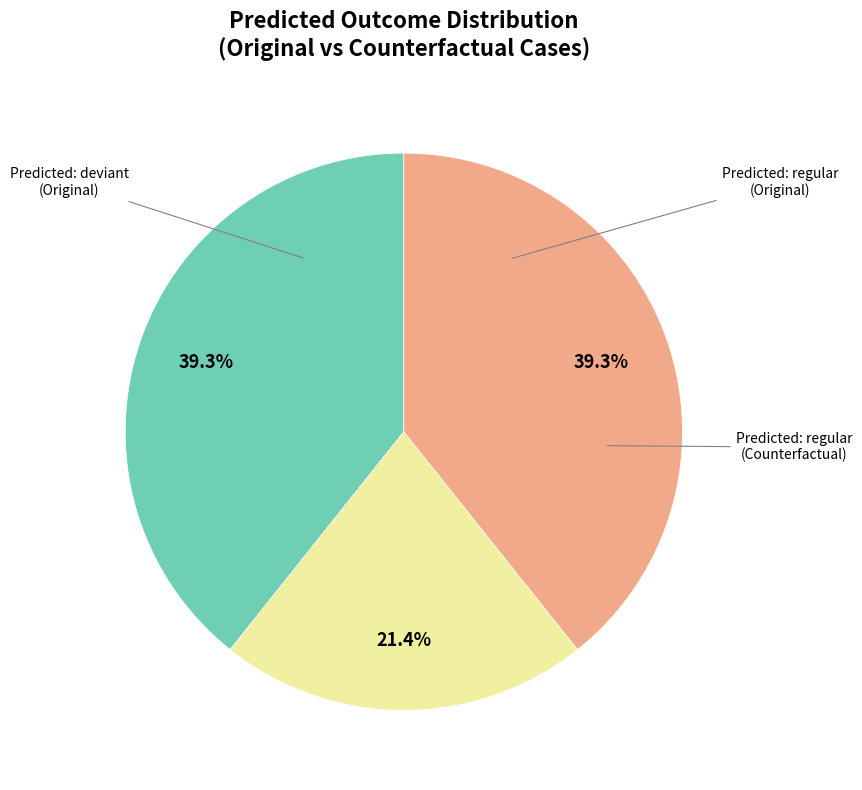

Does any single category account for the majority?

No